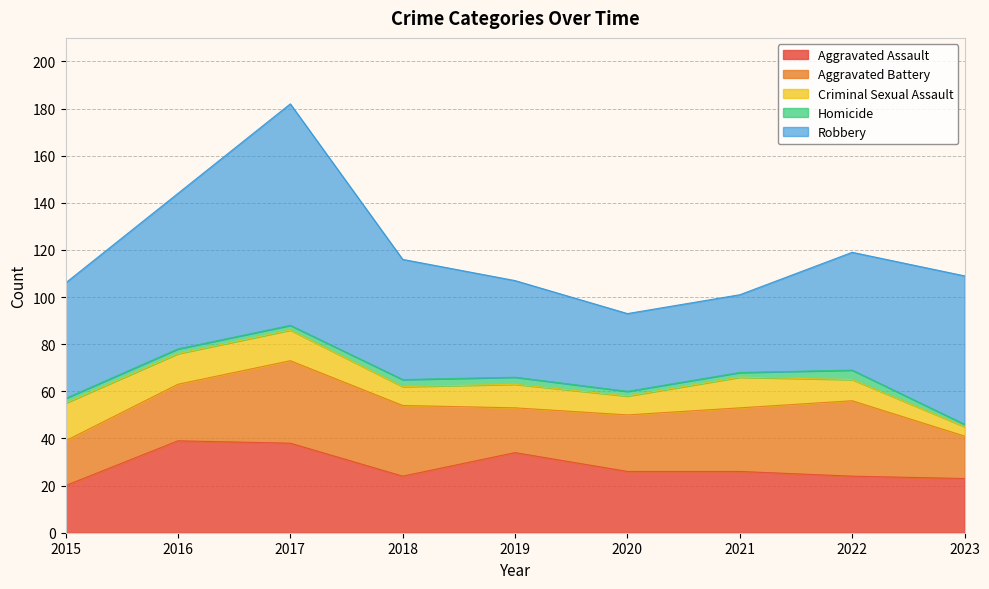

Where is the first local maximum for Aggravated Assault?

2016